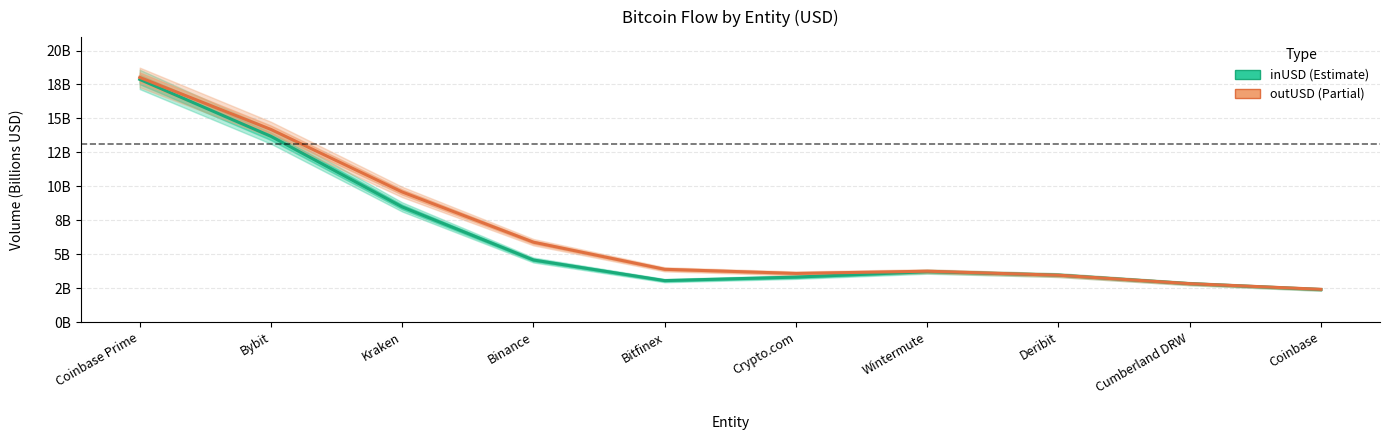

What is the total value across all series at Wintermute?

7.4